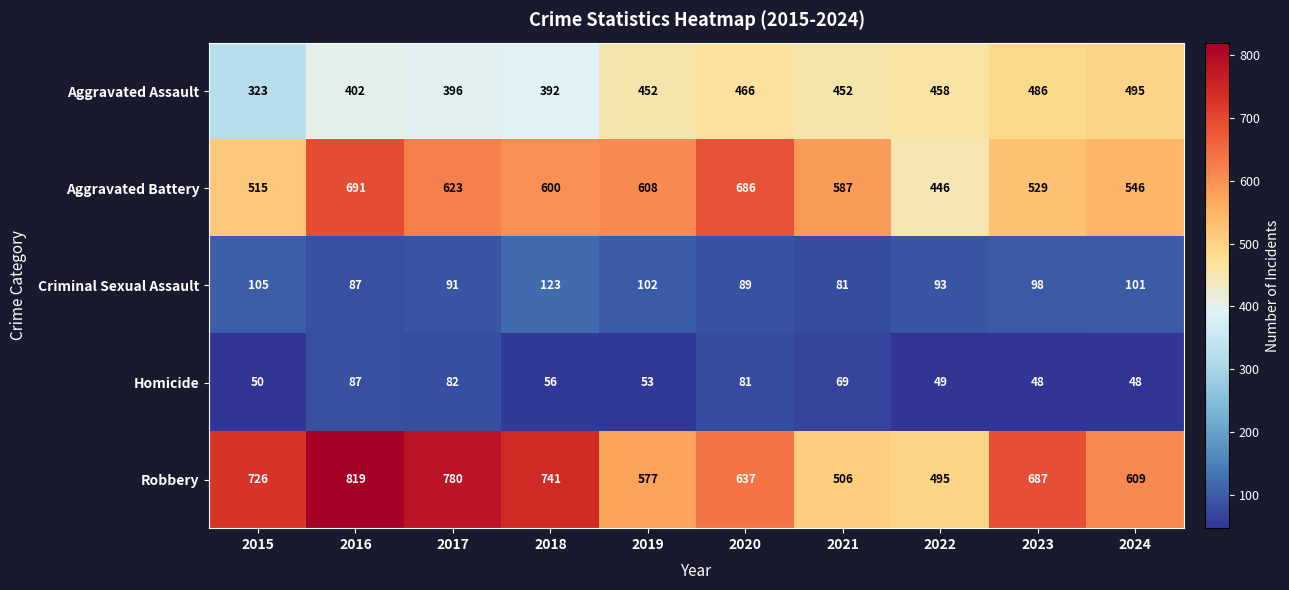

What is the difference between the highest and lowest values at 2016?

732